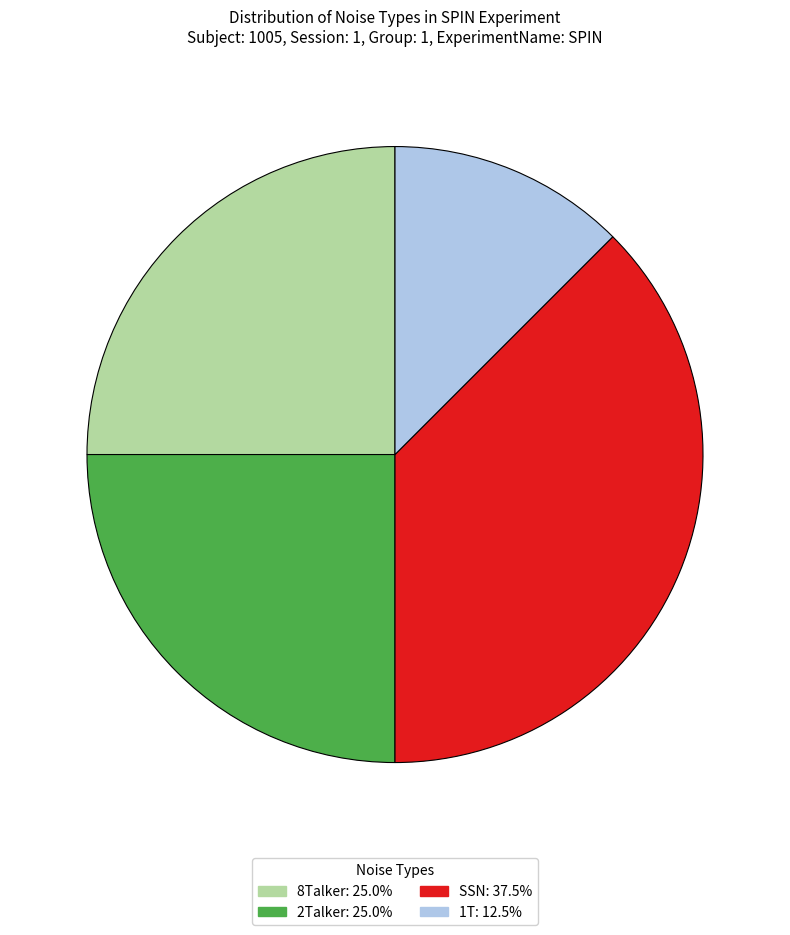

Does any single category account for the majority?

No